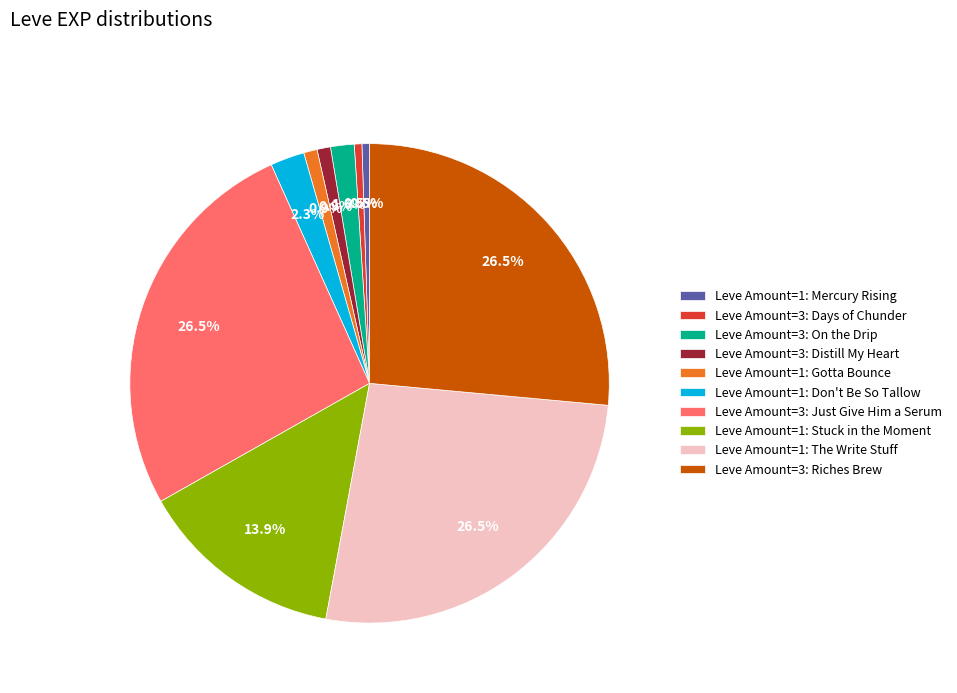

What is the ratio of the value at Leve Amount=1: Don't Be So Tallow to the value at Leve Amount=3: On the Drip?

1.4